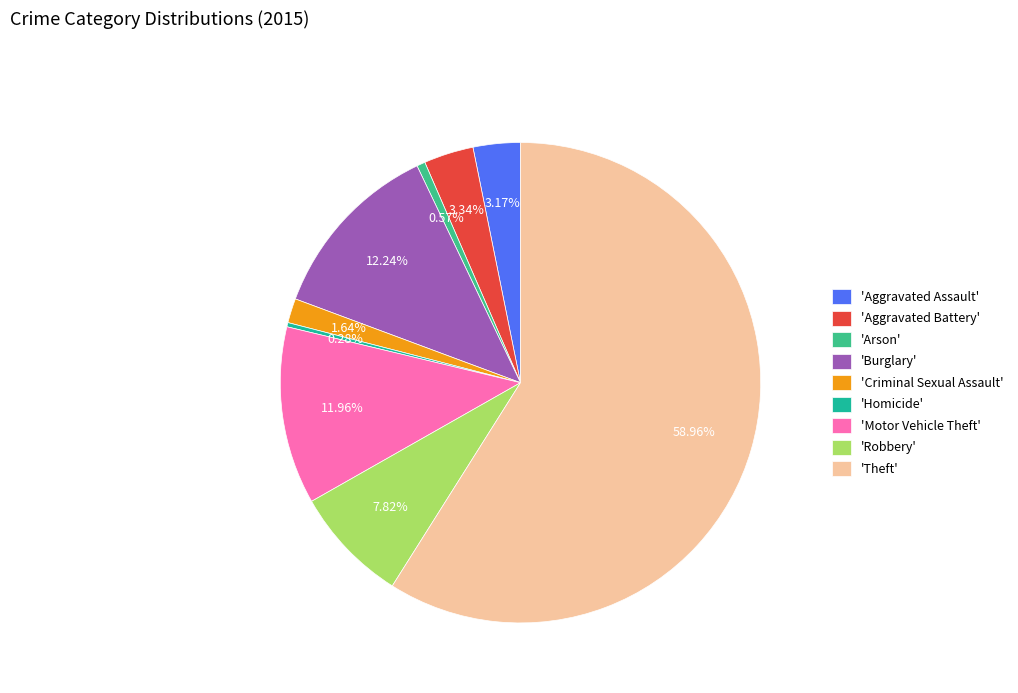

What is the largest slice in the pie chart?

'Theft'